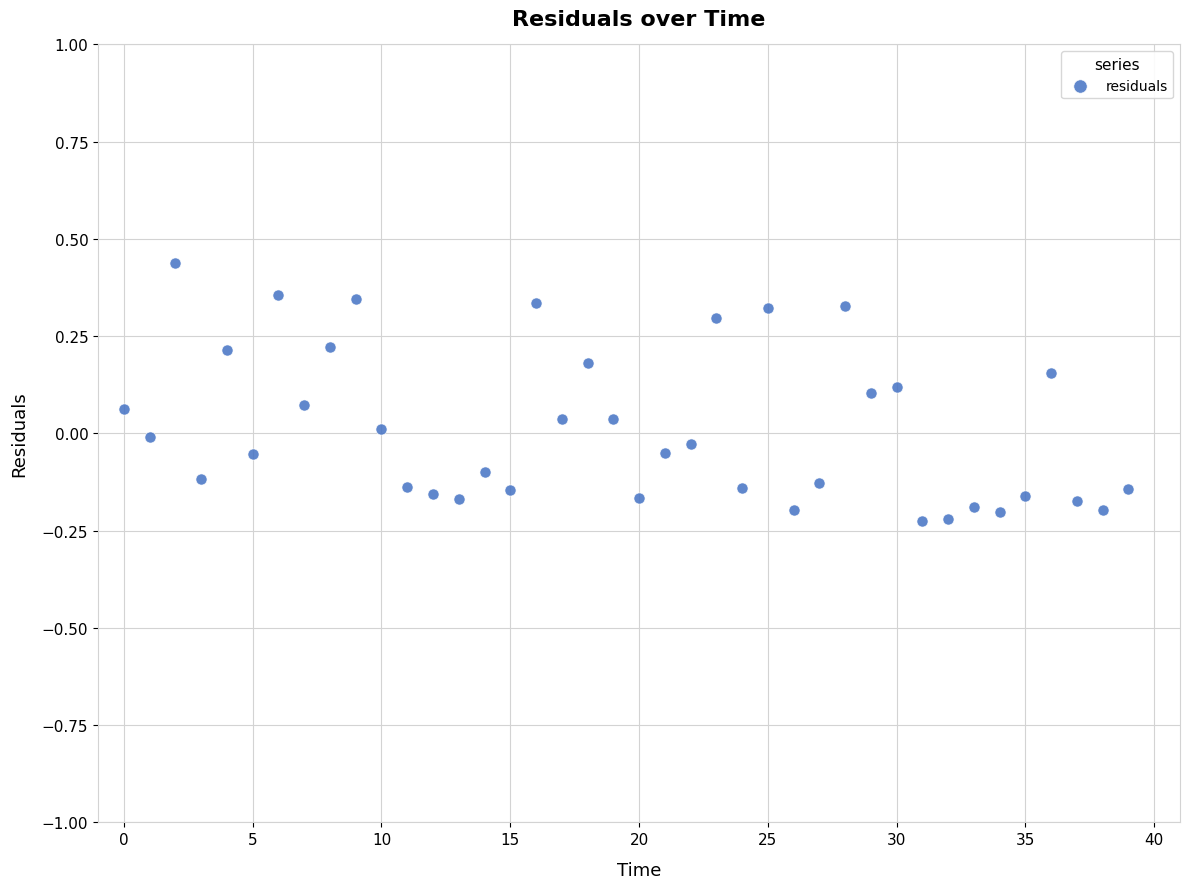

What is the range of Y values (max minus min)?

0.7